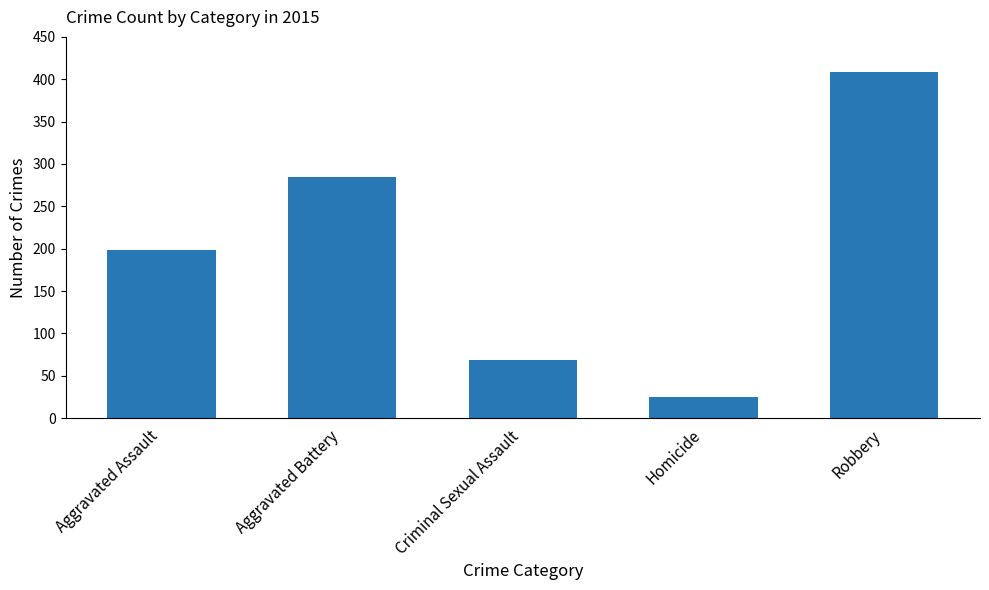

Where is the data nearest to the value 217?

Aggravated Assault